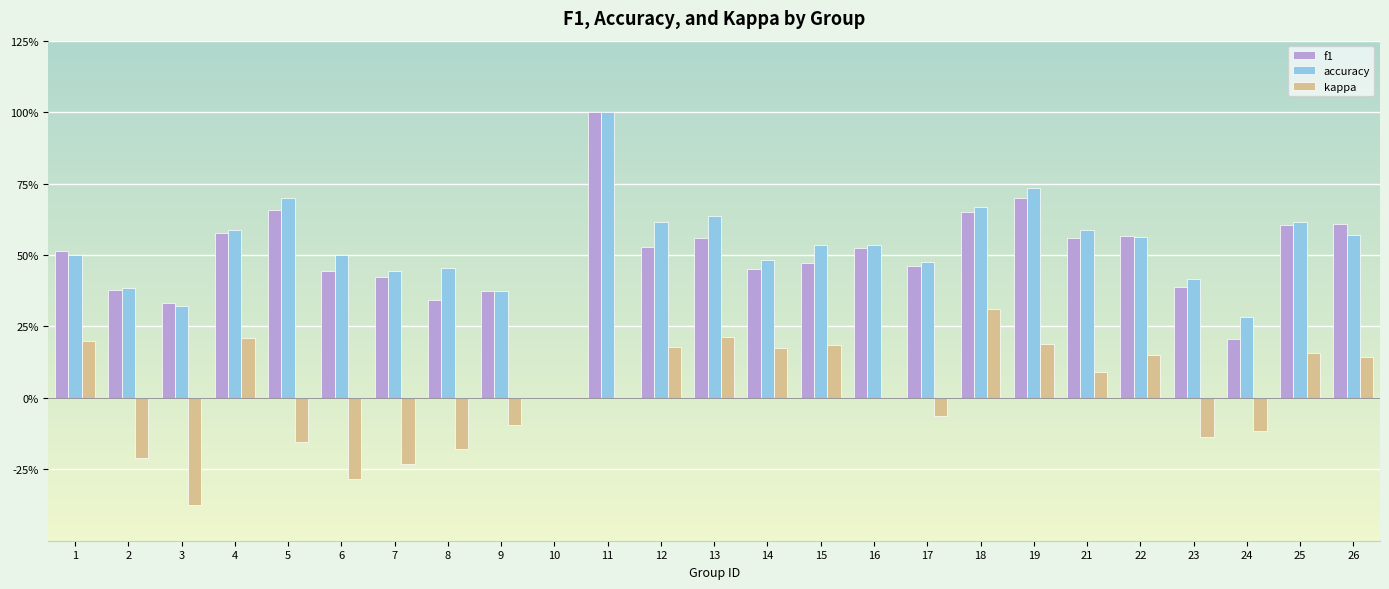

What are all the series names shown in the legend?

f1, accuracy, kappa